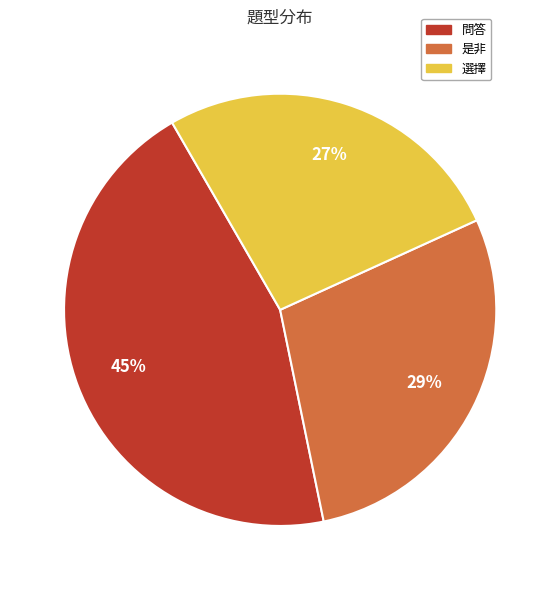

Count the number of slices in the pie.

3